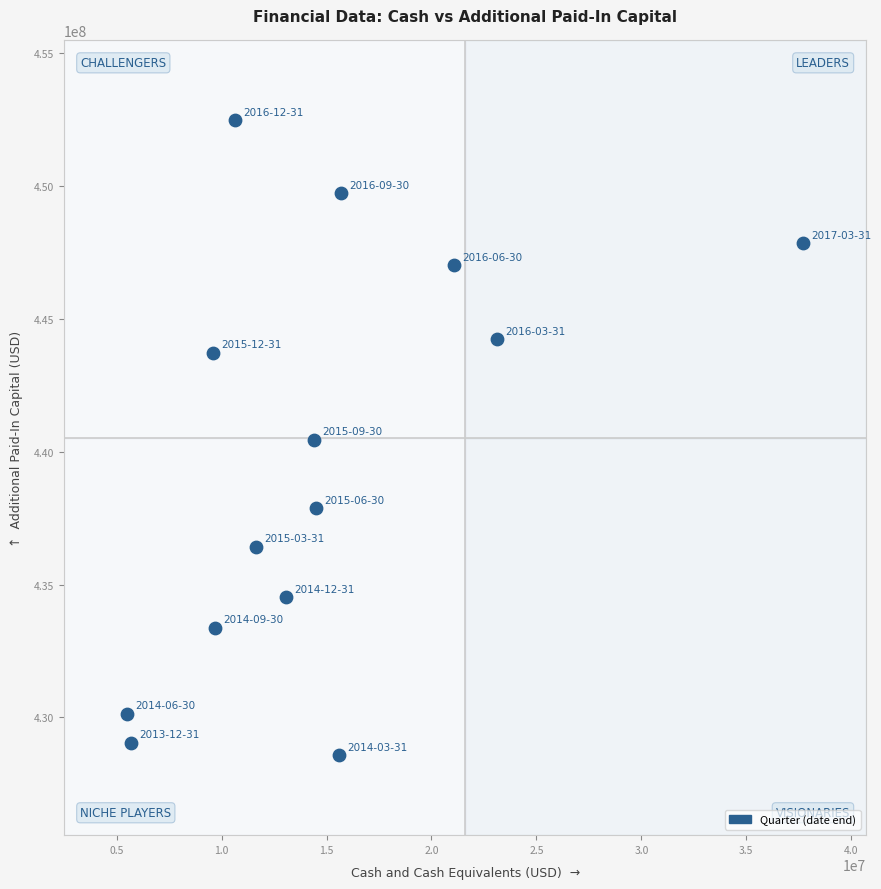

What is the range of X values (max minus min)?

32210000